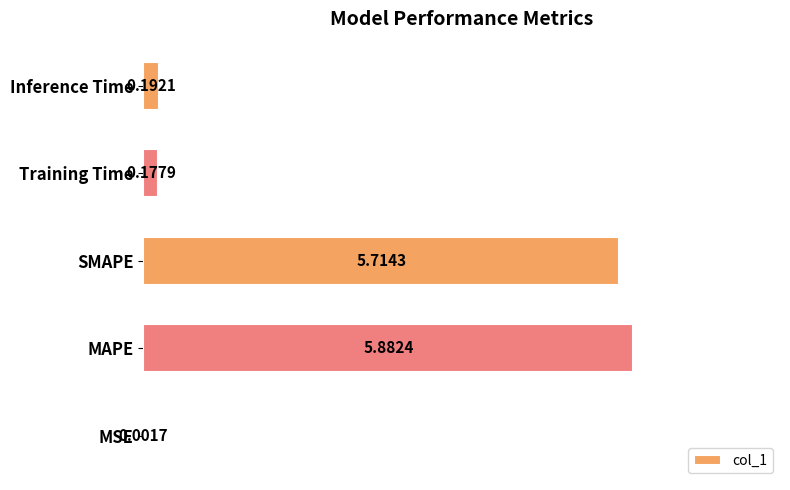

At which label is the value closest to 2?

Inference Time